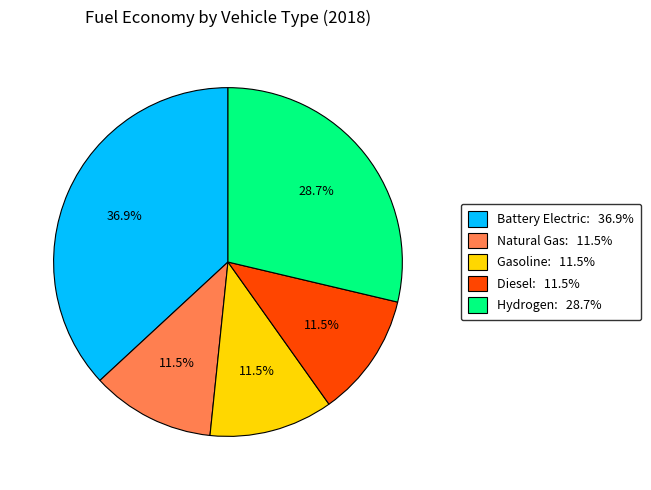

Is there a majority slice in this chart?

No